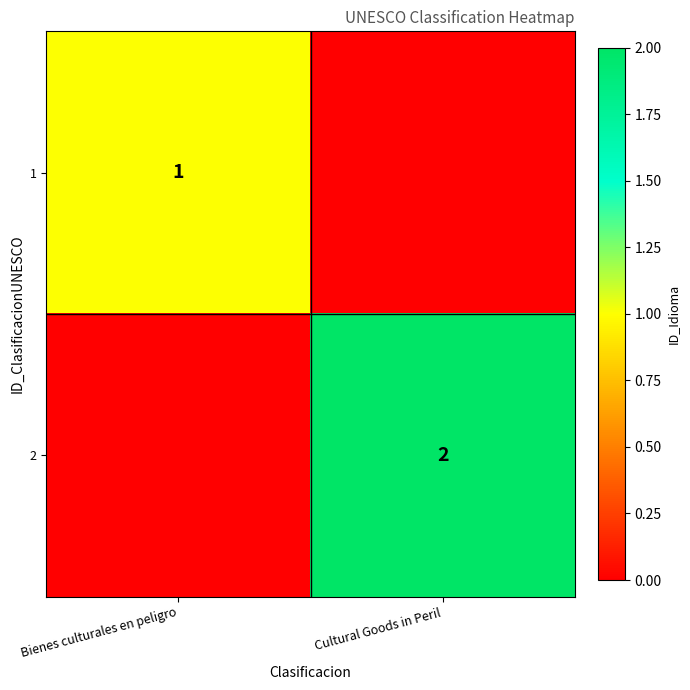

The value of 2 at Cultural Goods in Peril is 4. True or false?

False